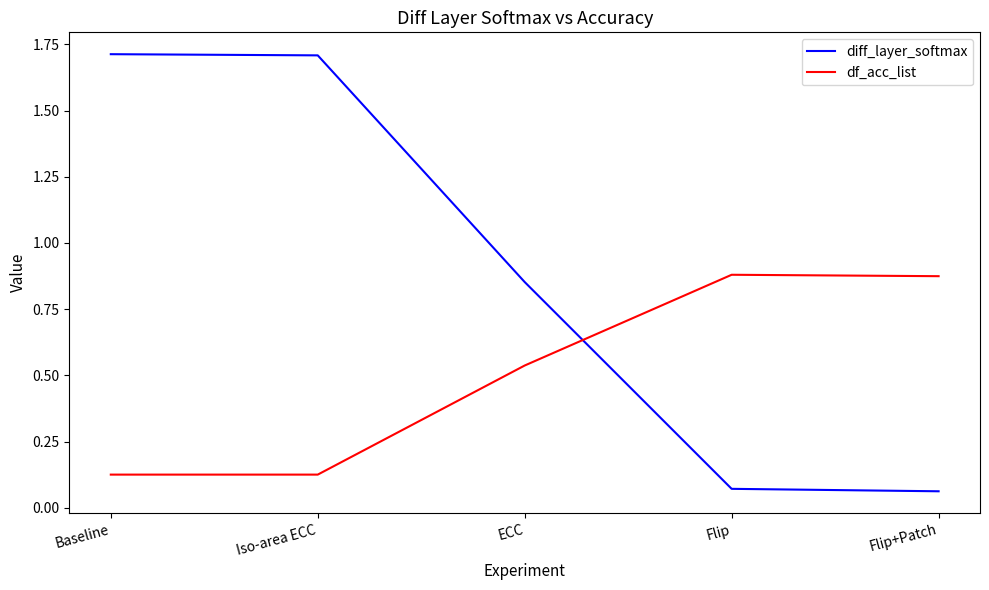

True or false: df_acc_list and diff_layer_softmax intersect in this chart.

True